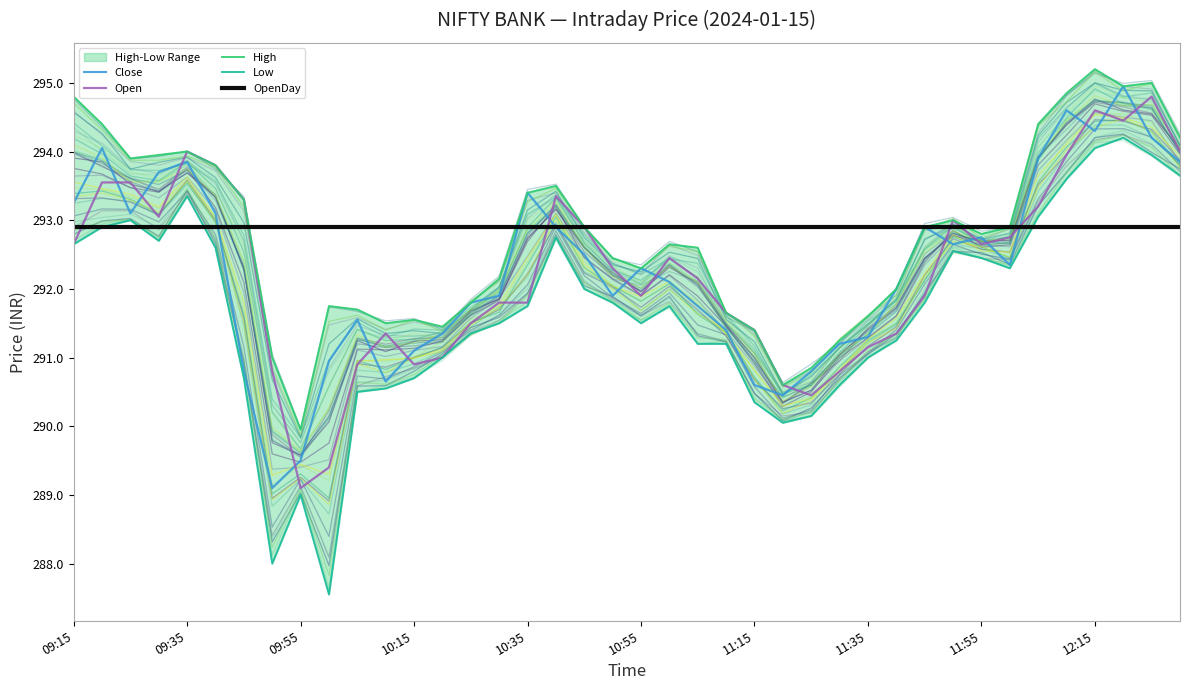

Reading right to left, extract all data points from this chart.

Close: 293.9	294.2	294.9	294.3	294.6	293.9	292.4	292.8	292.6	292.9	292.0	291.3	291.2	290.8	290.4	290.6	291.4	291.8	292.1	292.3	291.9	292.5	292.9	293.4	291.9	291.8	291.4	291.1	290.6	291.6	290.9	289.5	289.1	290.8	293.1	293.9	293.7	293.1	294.1	293.2
Open: 294.0	294.8	294.4	294.6	293.9	293.2	292.8	292.6	293.0	291.9	291.4	291.1	290.8	290.4	290.6	291.4	291.6	292.1	292.4	291.9	292.3	292.9	293.4	291.8	291.8	291.5	291.0	290.9	291.4	290.9	289.4	289.1	290.8	293.3	293.8	294.0	293.1	293.6	293.6	292.6
High: 294.2	295.0	294.9	295.2	294.9	294.4	292.9	292.8	293.0	292.9	292.0	291.6	291.2	290.9	290.6	291.4	291.6	292.6	292.6	292.3	292.4	292.9	293.5	293.4	292.1	291.8	291.4	291.6	291.5	291.7	291.8	289.9	291.0	293.3	293.8	294.0	293.9	293.9	294.4	294.8
Low: 293.6	293.9	294.2	294.1	293.6	293.1	292.3	292.4	292.6	291.8	291.2	291.0	290.6	290.1	290.1	290.4	291.2	291.2	291.8	291.5	291.8	292.0	292.8	291.8	291.5	291.4	291.0	290.7	290.6	290.5	287.6	289.0	288.0	290.7	292.6	293.4	292.7	293.0	292.9	292.6
OpenDay: 292.9	292.9	292.9	292.9	292.9	292.9	292.9	292.9	292.9	292.9	292.9	292.9	292.9	292.9	292.9	292.9	292.9	292.9	292.9	292.9	292.9	292.9	292.9	292.9	292.9	292.9	292.9	292.9	292.9	292.9	292.9	292.9	292.9	292.9	292.9	292.9	292.9	292.9	292.9	292.9